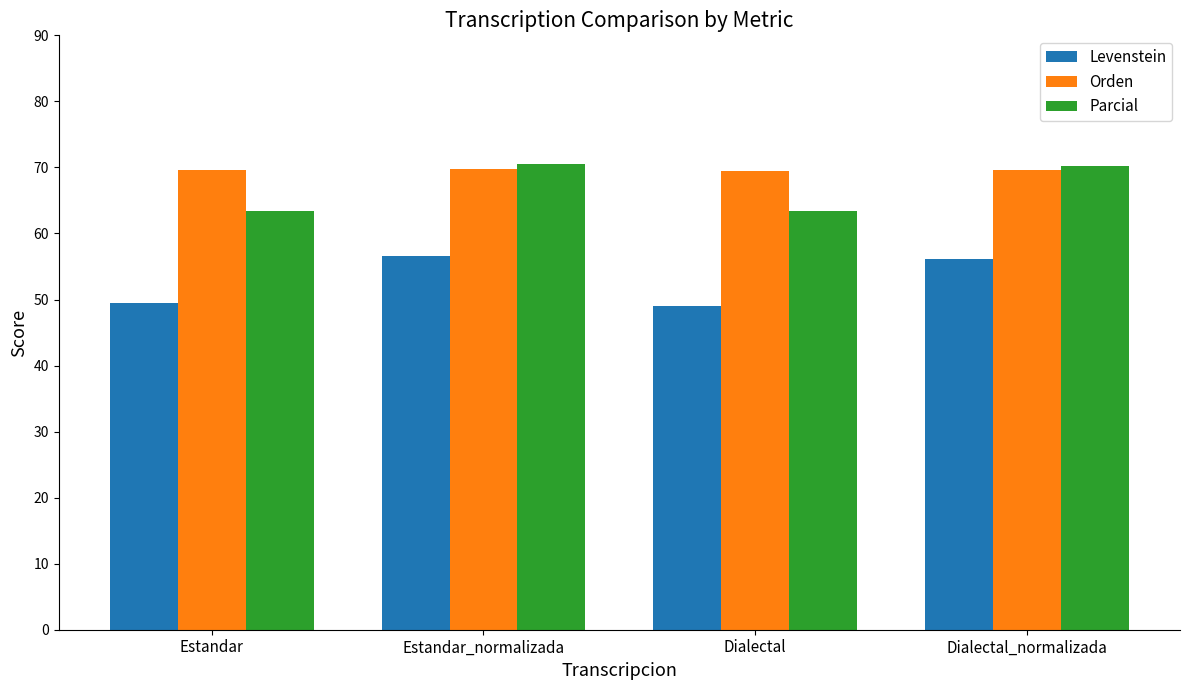

List the series in order of their overall mean, highest first.

Orden, Parcial, Levenstein